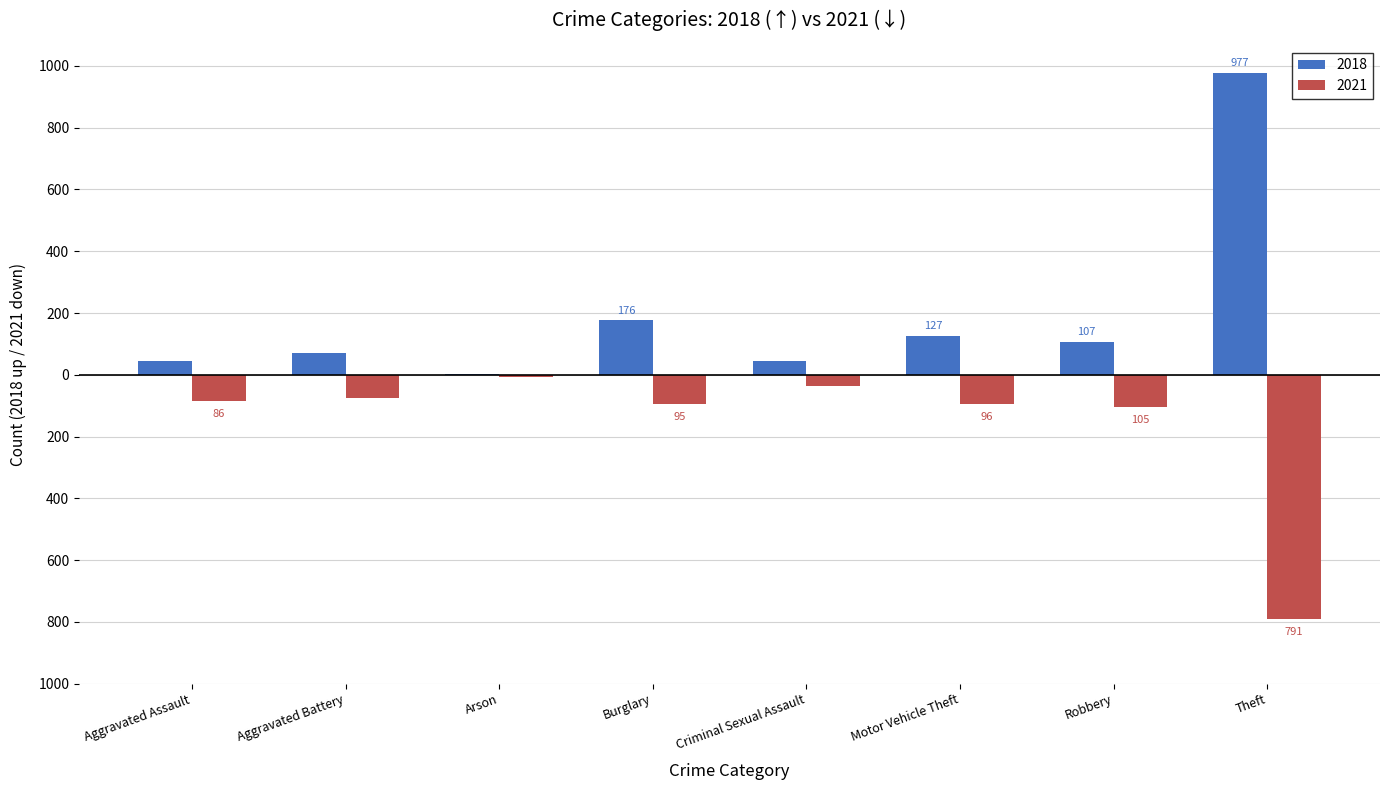

What are all the series names shown in the legend?

2018, 2021